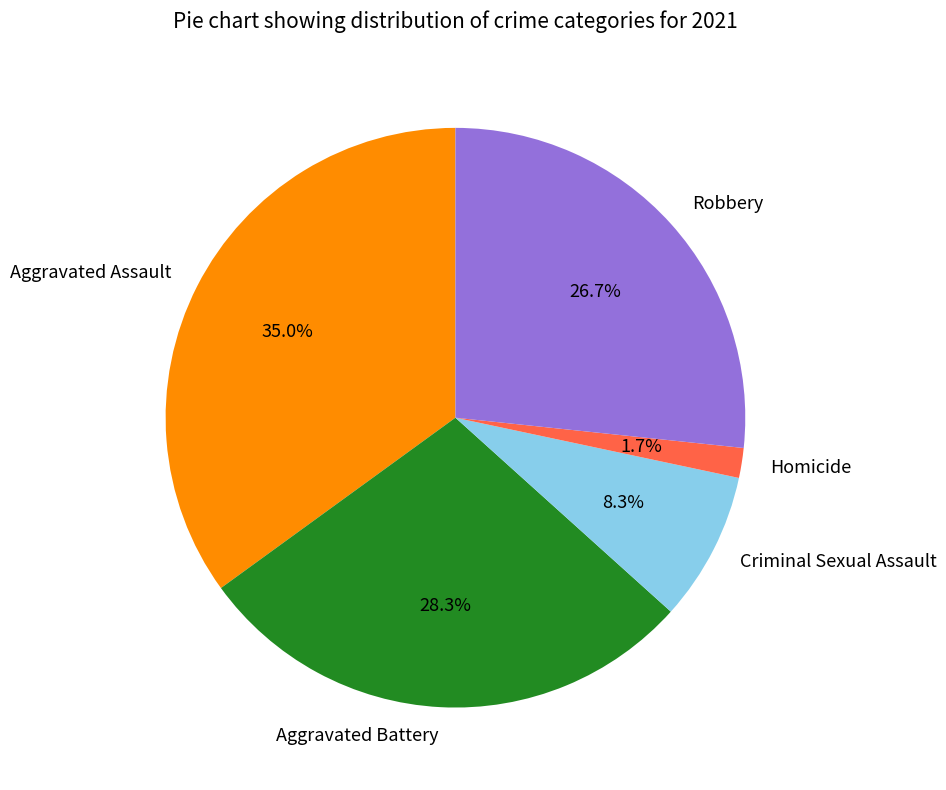

Does Aggravated Battery account for over 50% of the chart?

No